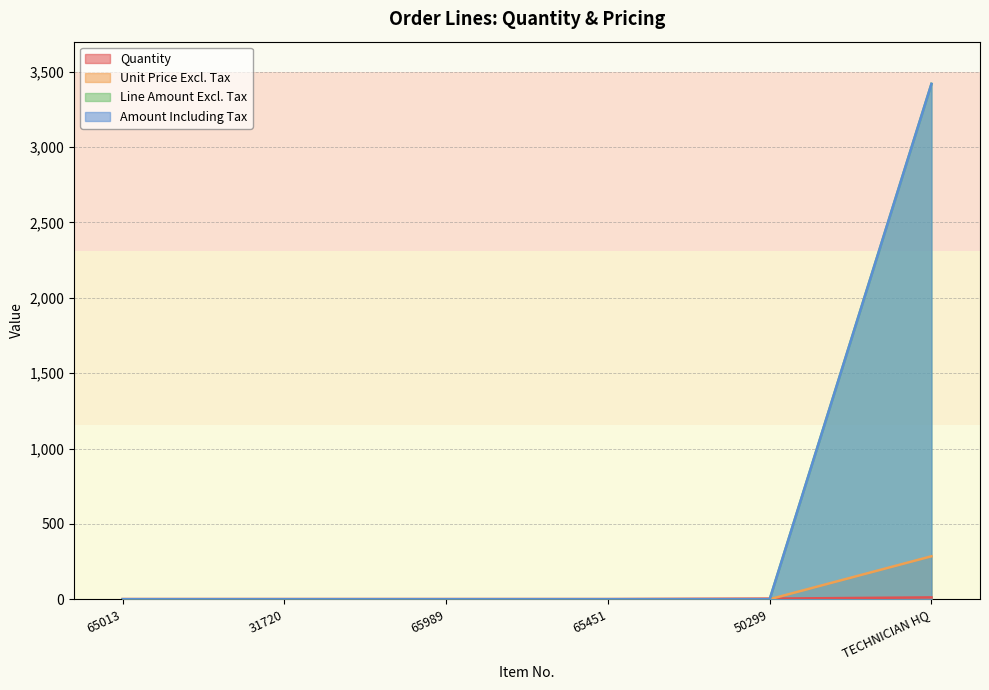

At which category does the chart reach its peak across all series?

TECHNICIAN HQ